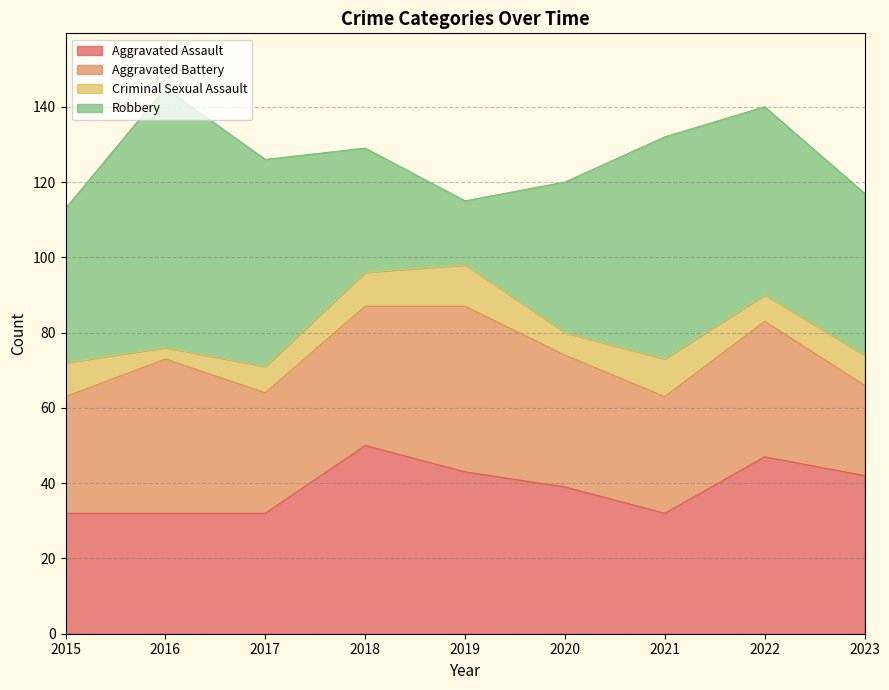

At which category is the sum across all series the highest?

2016